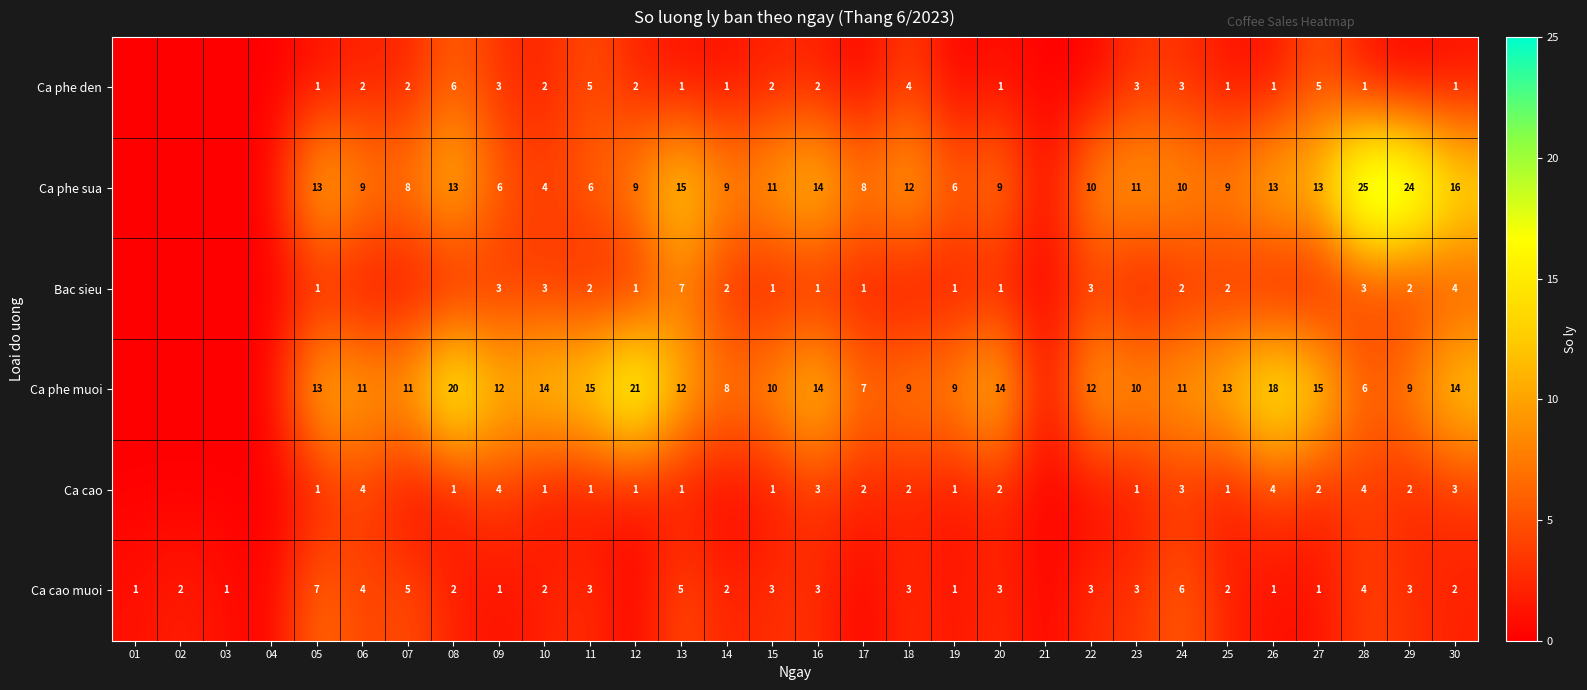

The value of Ca phe sua at 12 is 9. True or false?

True